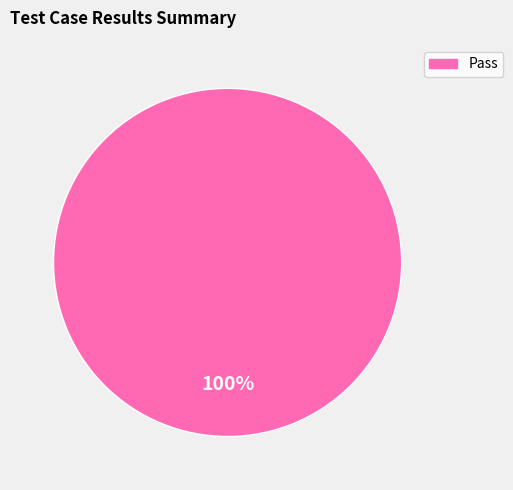

Is there any slice that represents more than half of the pie?

Yes